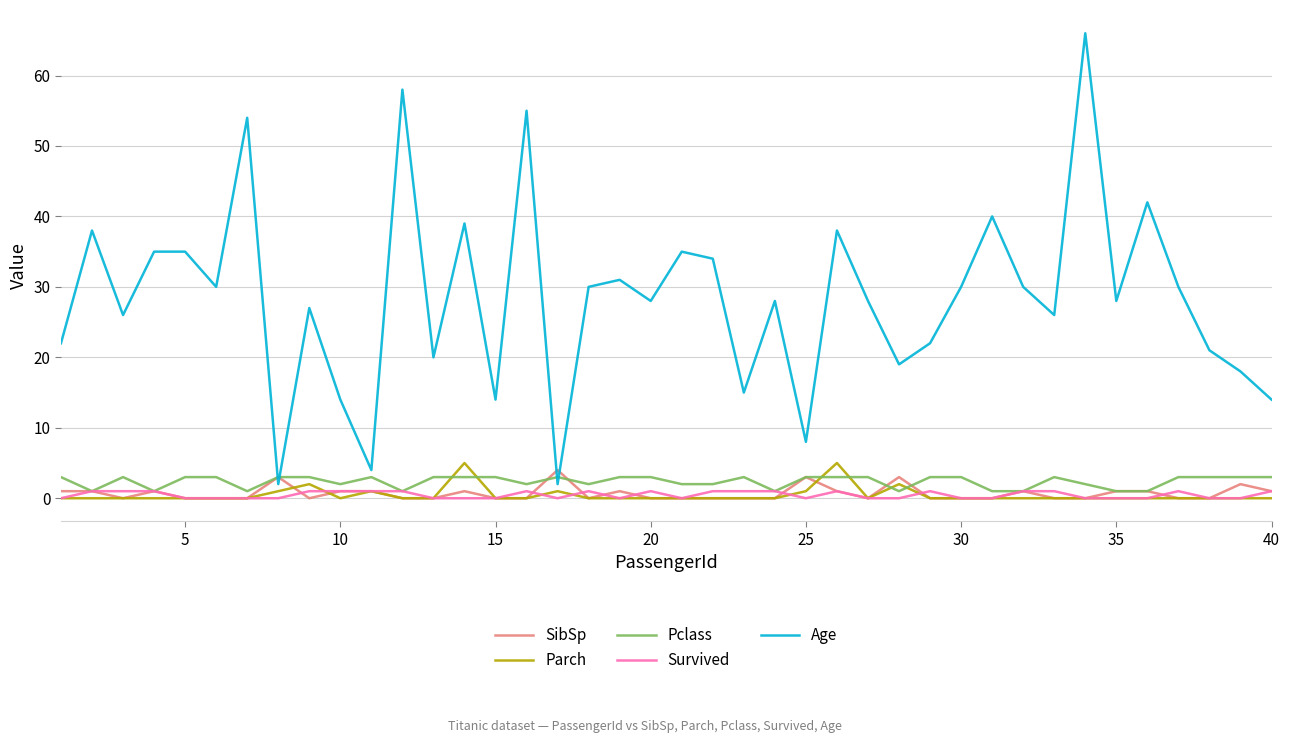

Which series has the largest range (max minus min)?

Age